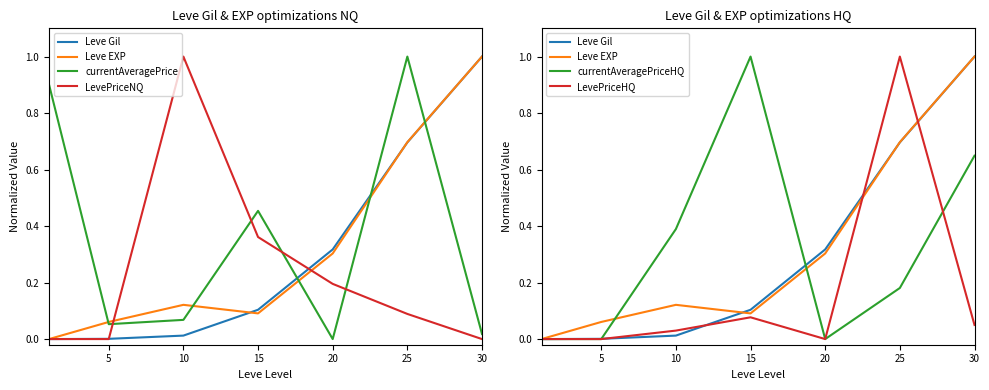

What is the sum of the currentAveragePriceHQ values at 5 and 25?

0.2